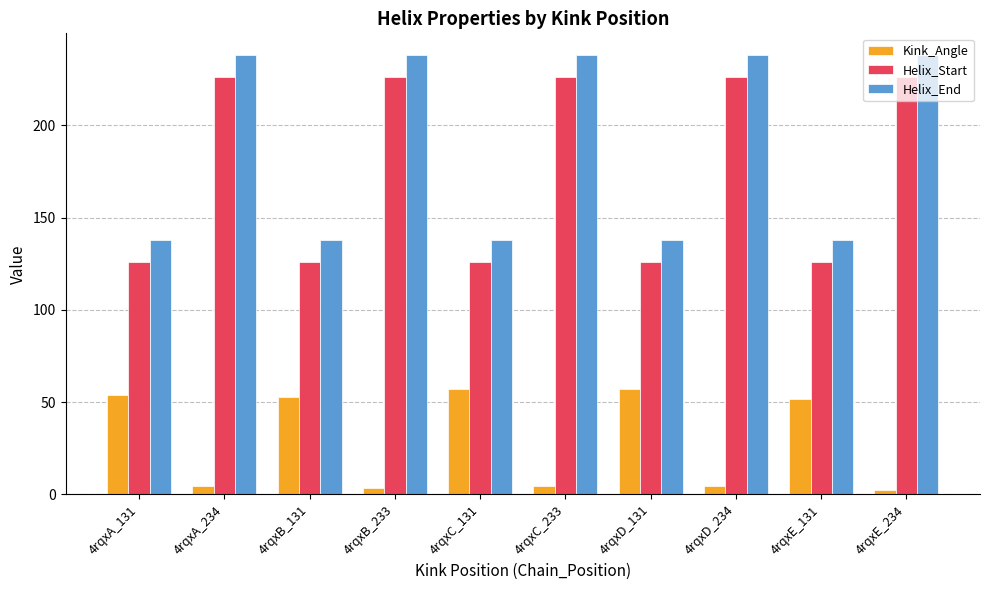

The value of Kink_Angle at 4rqxE_131 is 51.9. True or false?

True